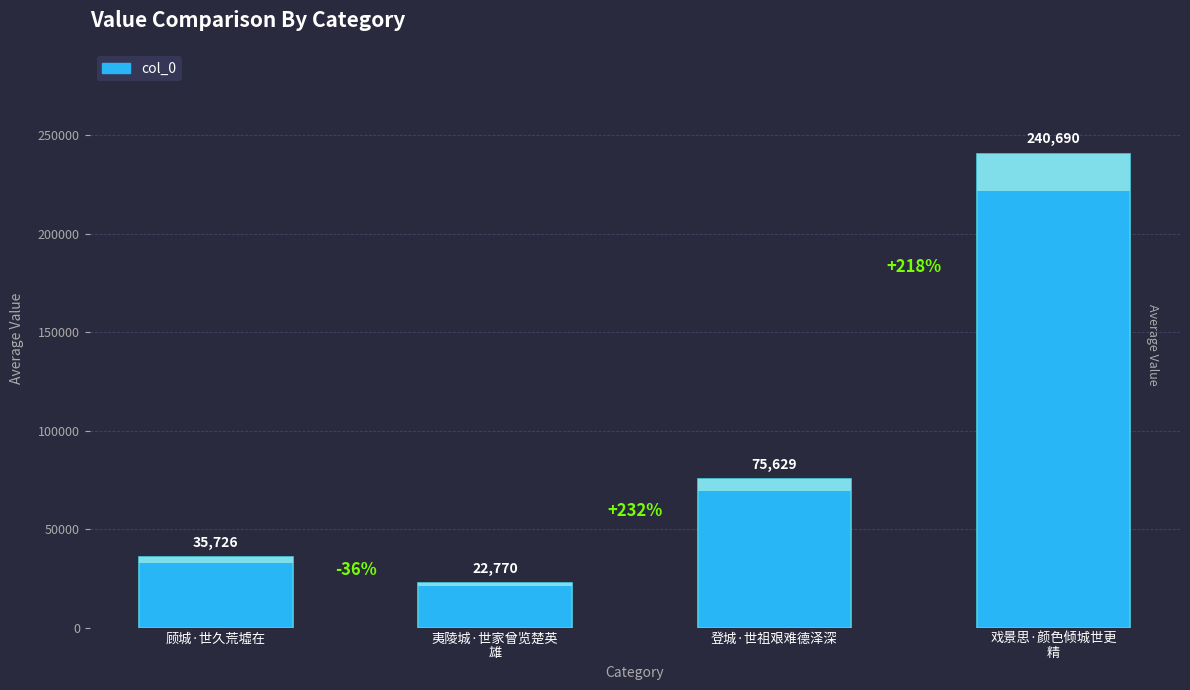

What value does the data have at 戏景思·颜色倾城世更精?

240690